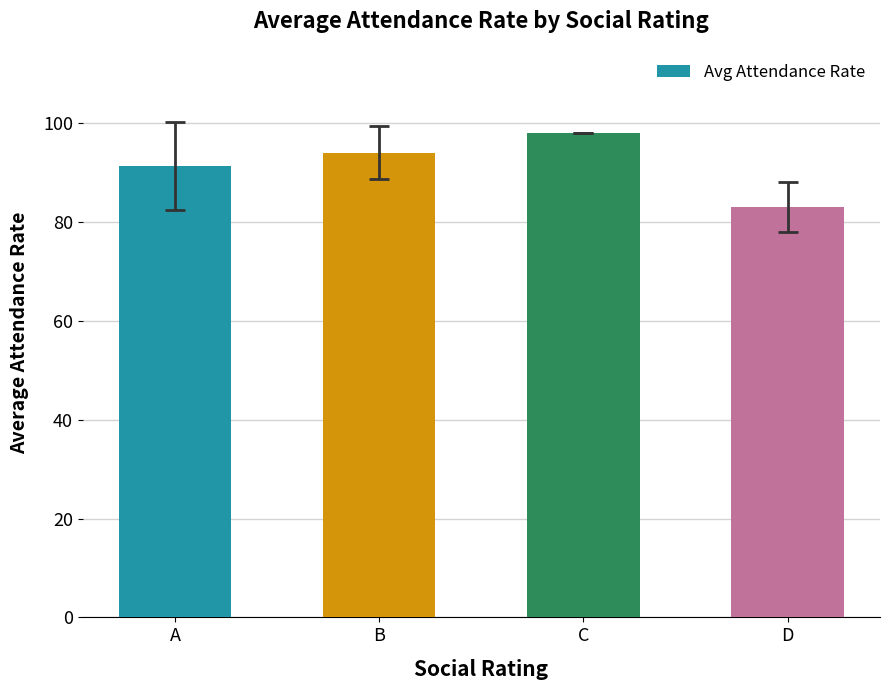

What is the approximate value at C?

98.0